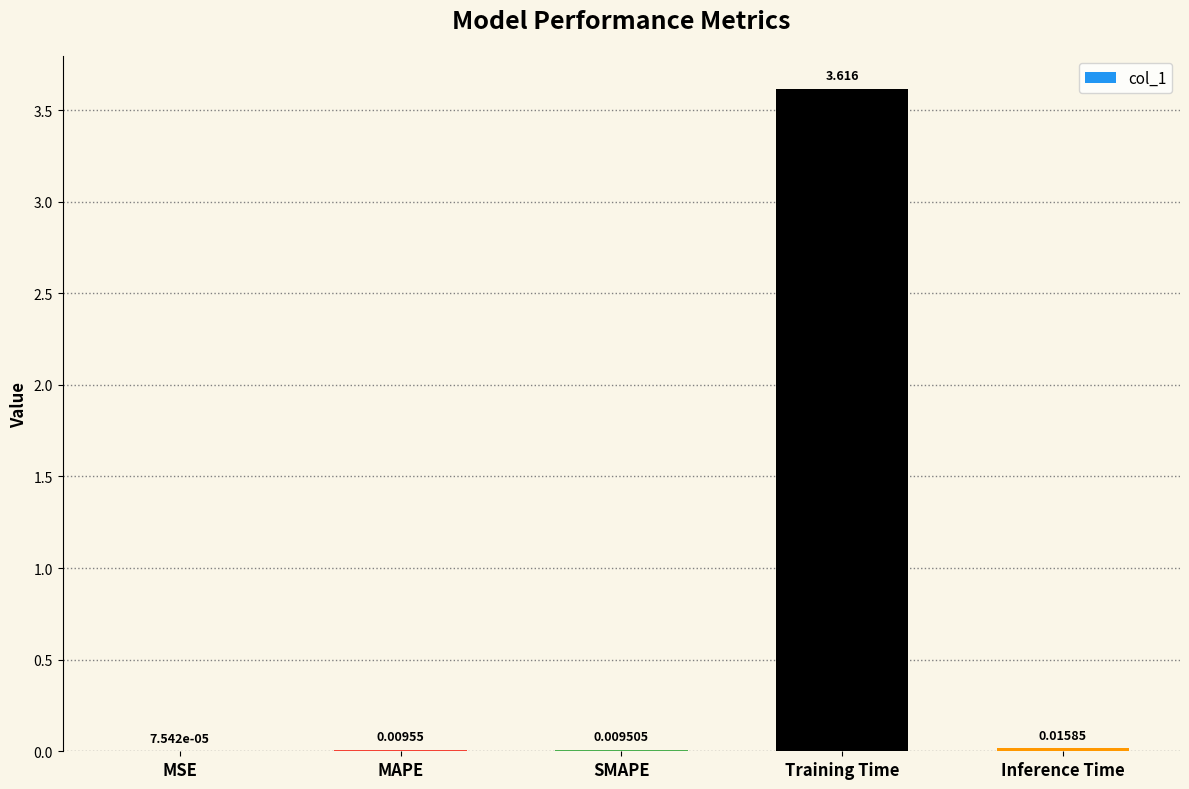

Which label corresponds to the largest value in the chart?

Training Time